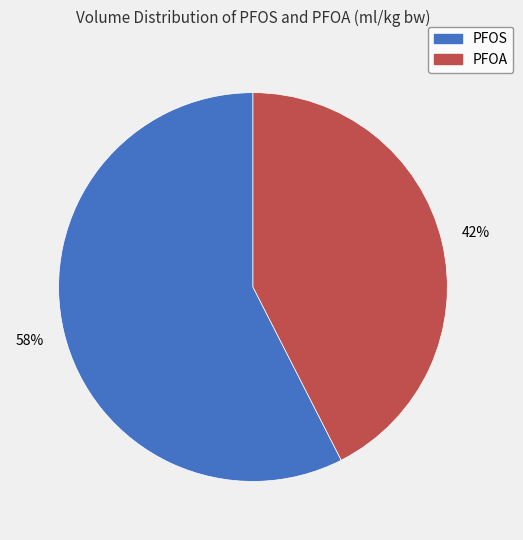

Is it true that PFOA is 42% of the pie?

True